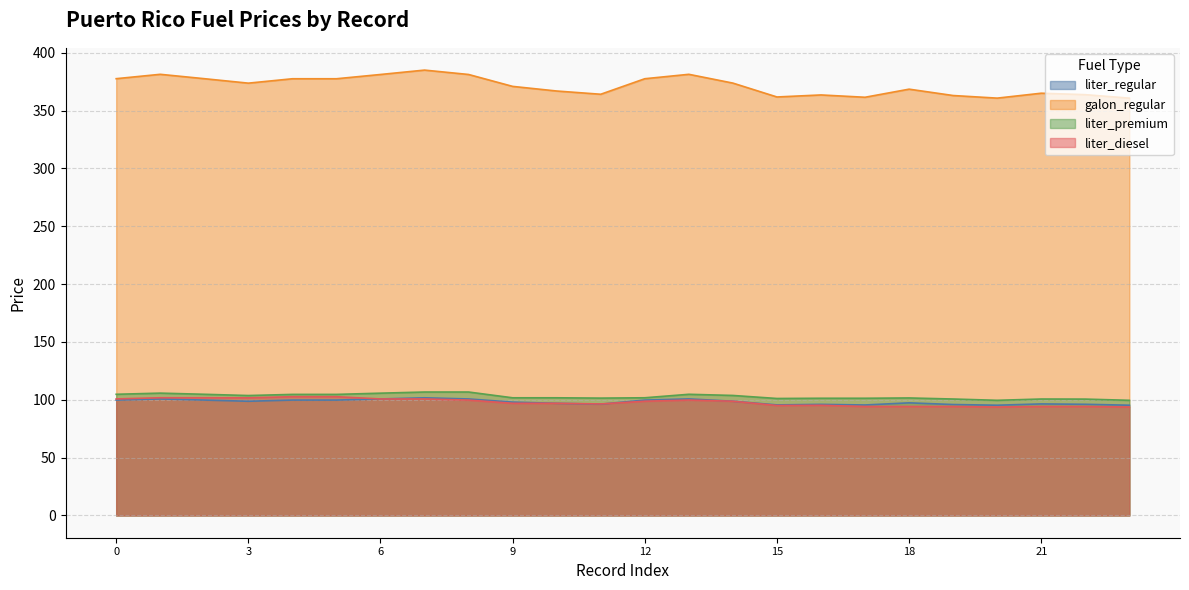

At which category does liter_regular reach its first local peak?

1